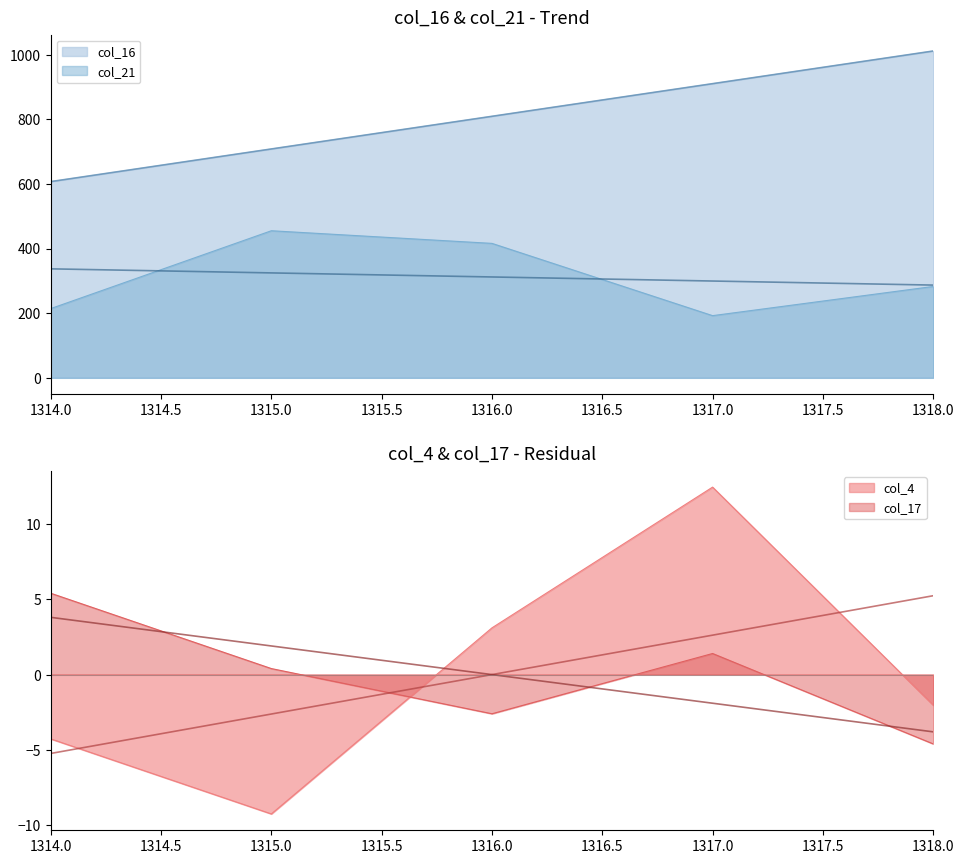

Which has a higher value, 1317 or 1318?

1318